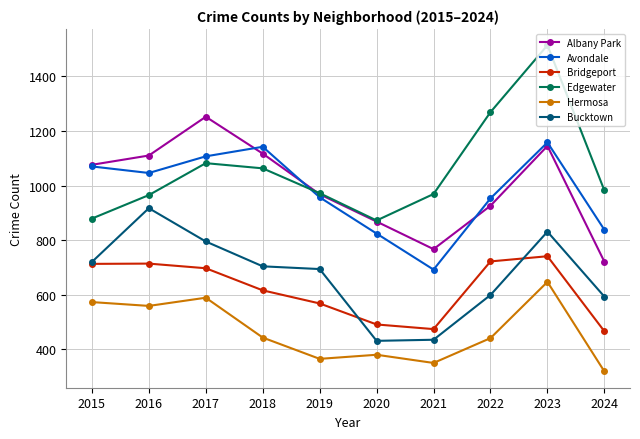

Does the chart have visible grid lines?

Yes